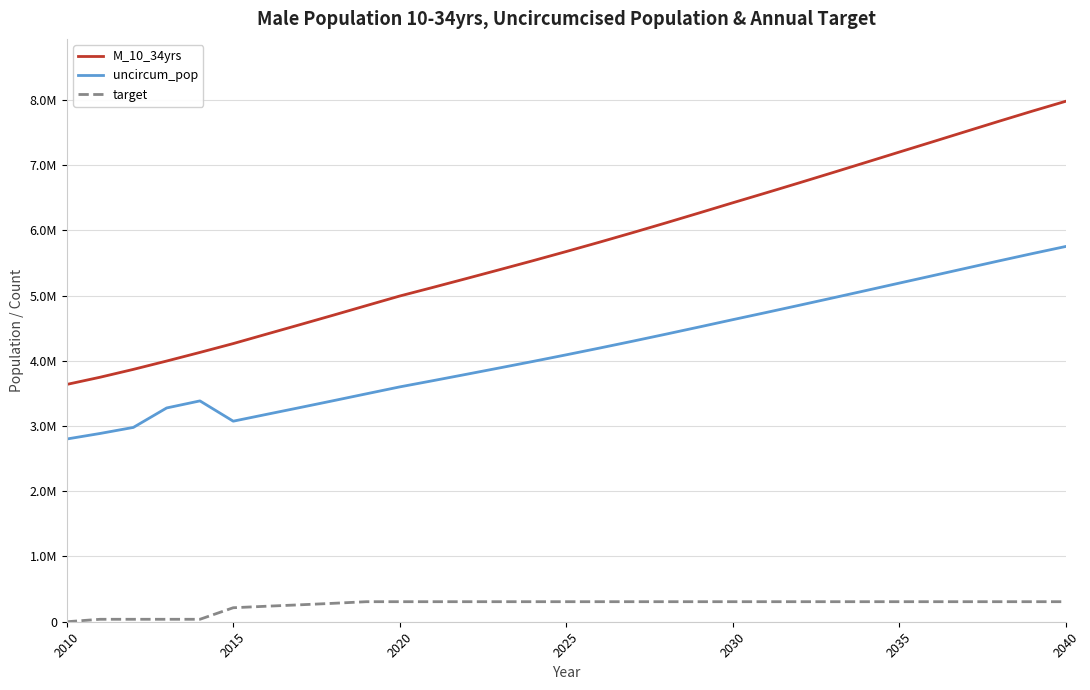

Does the chart display data point markers on the line(s)?

No